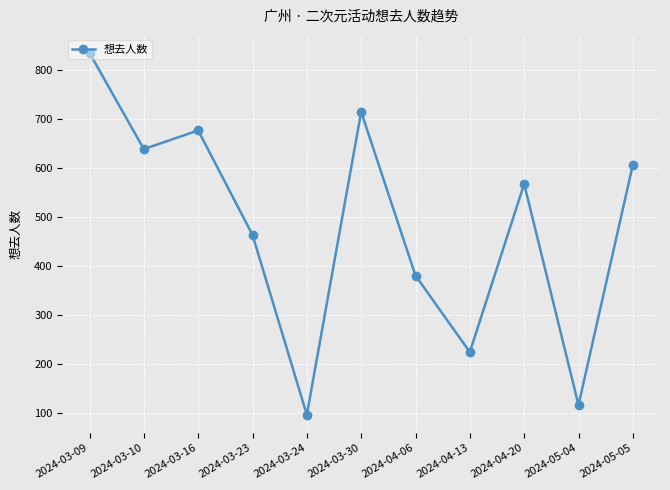

Does the chart have visible grid lines?

Yes